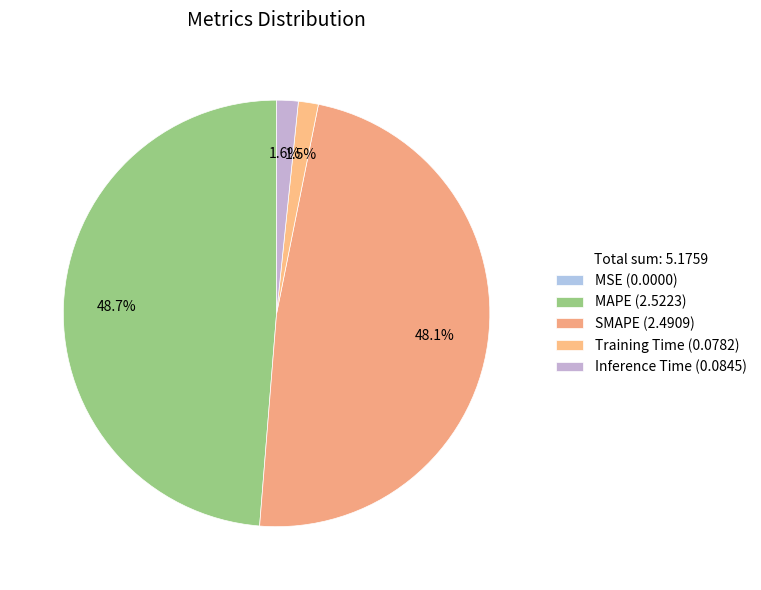

To the nearest percent, what is the average slice percentage?

20%